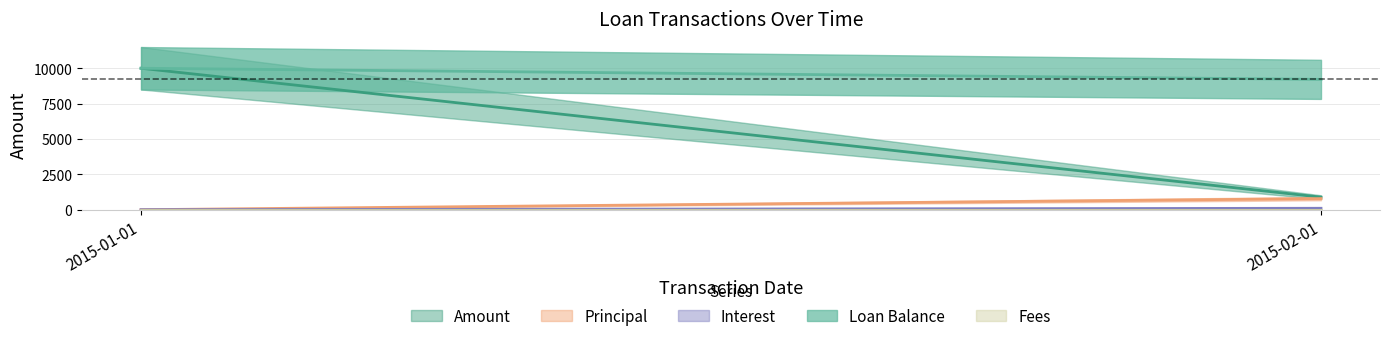

How many categories are shown in the chart?

2